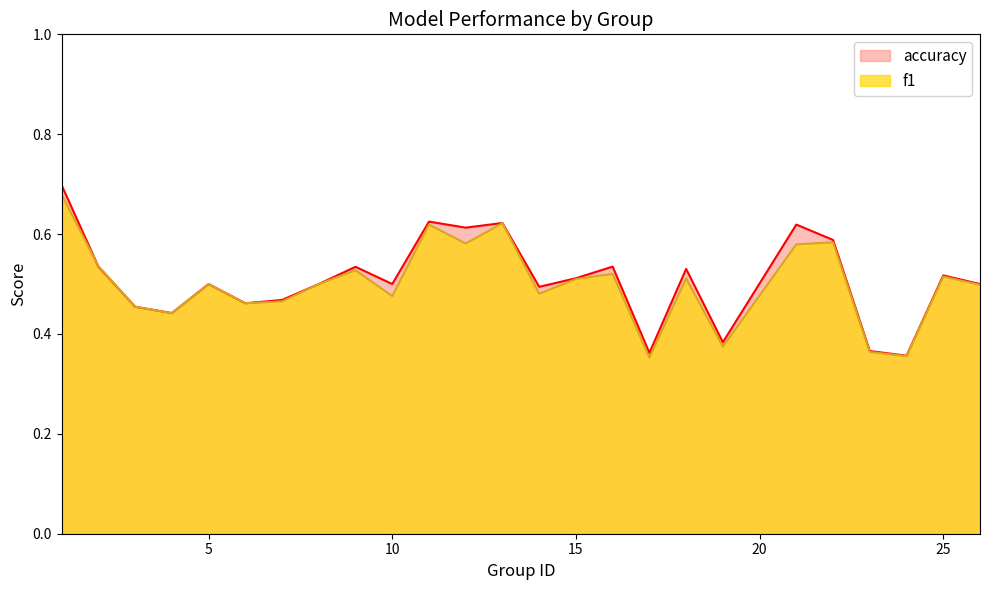

Which series ends up on top after the final intersection of accuracy and f1?

f1